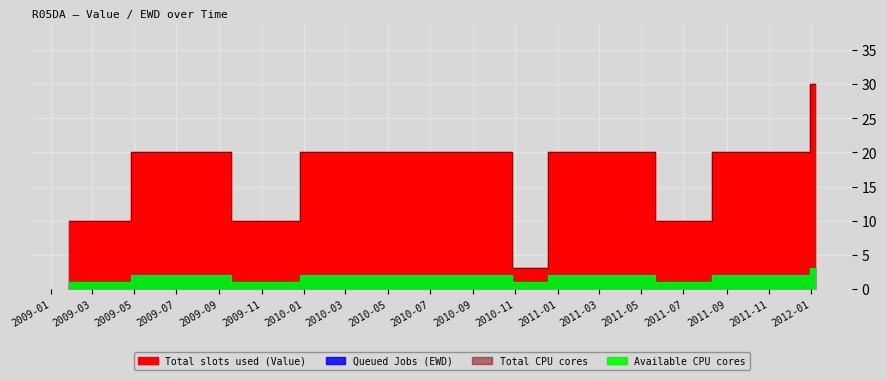

True or false: Total CPU cores and Queued Jobs (EWD) intersect in this chart.

False